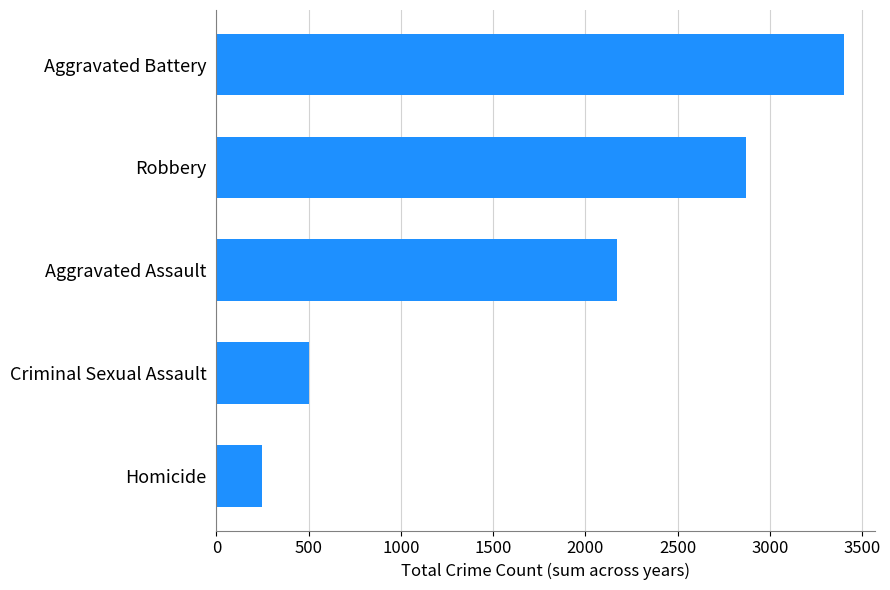

List the labels in order of value, largest first.

Aggravated Battery, Robbery, Aggravated Assault, Criminal Sexual Assault, Homicide